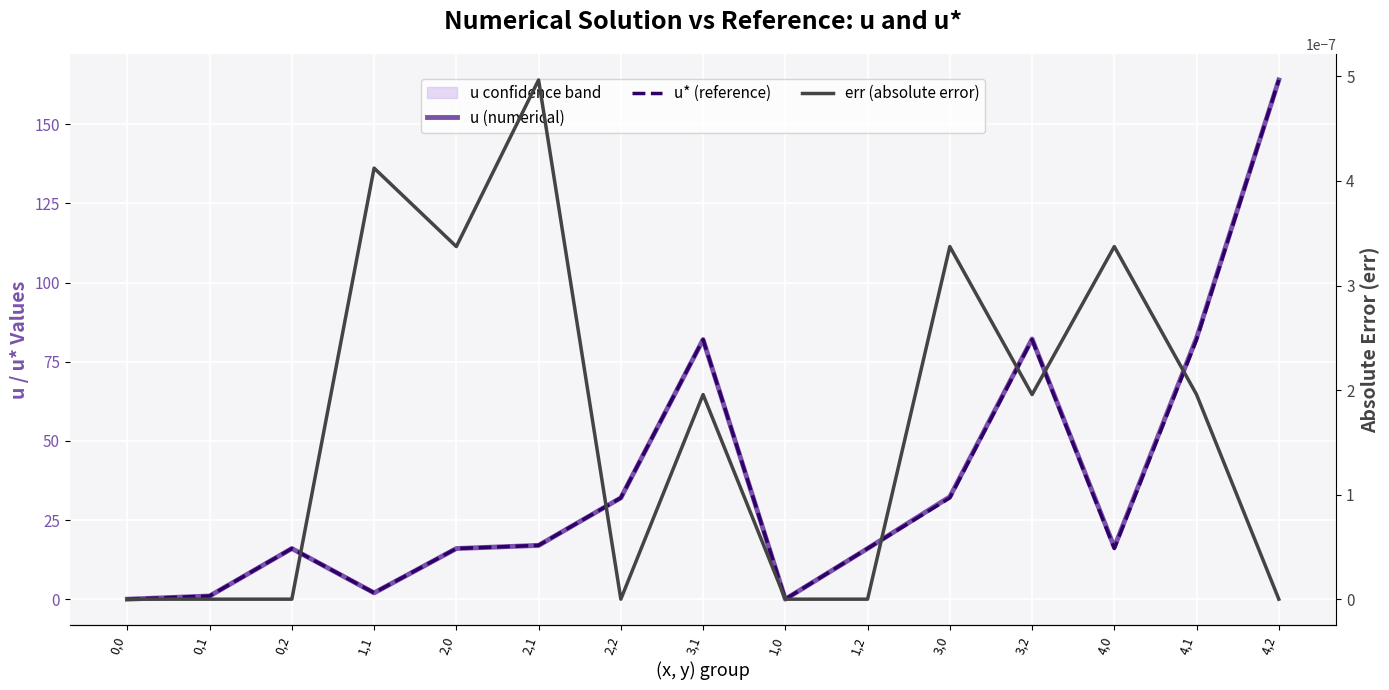

How many lines are shown in the chart?

3